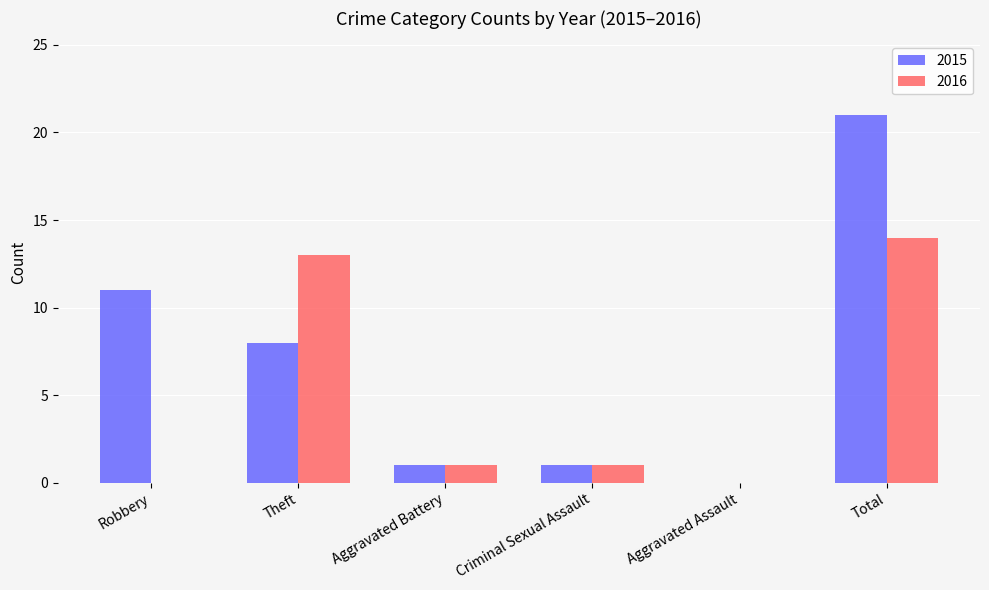

Which series has the widest spread of values?

2015